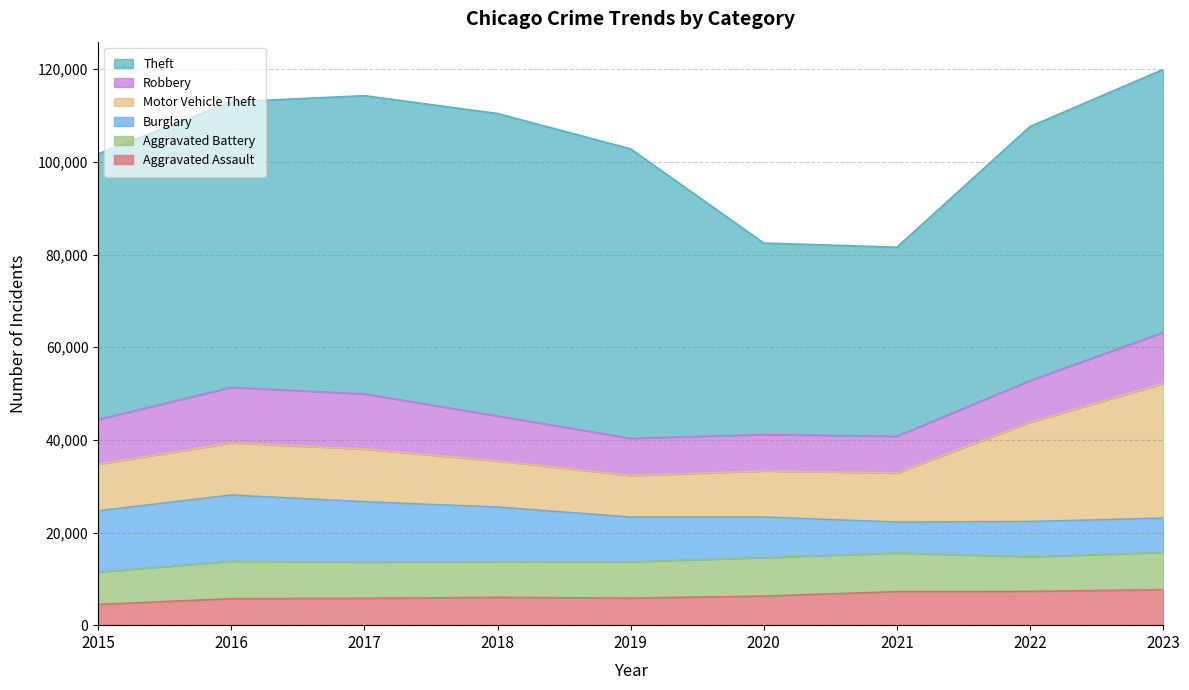

At which label is Motor Vehicle Theft closest to 19020?

2022